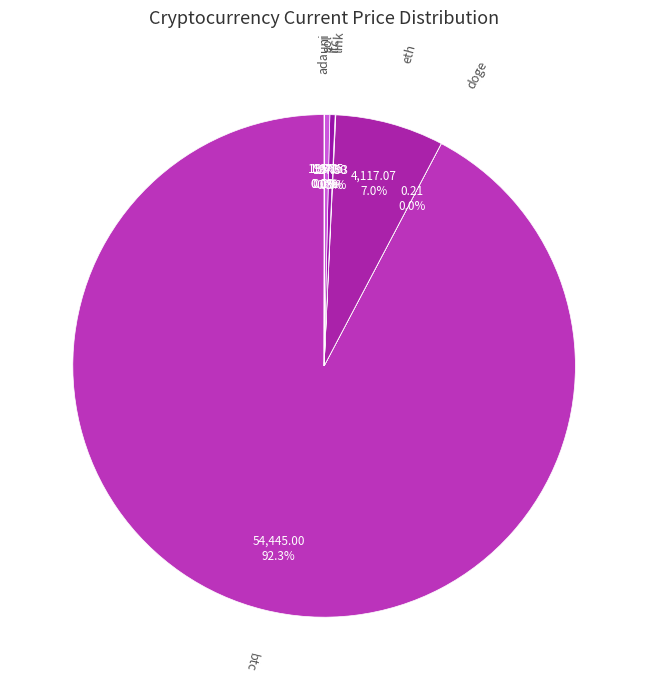

What is the largest slice in the pie chart?

btc